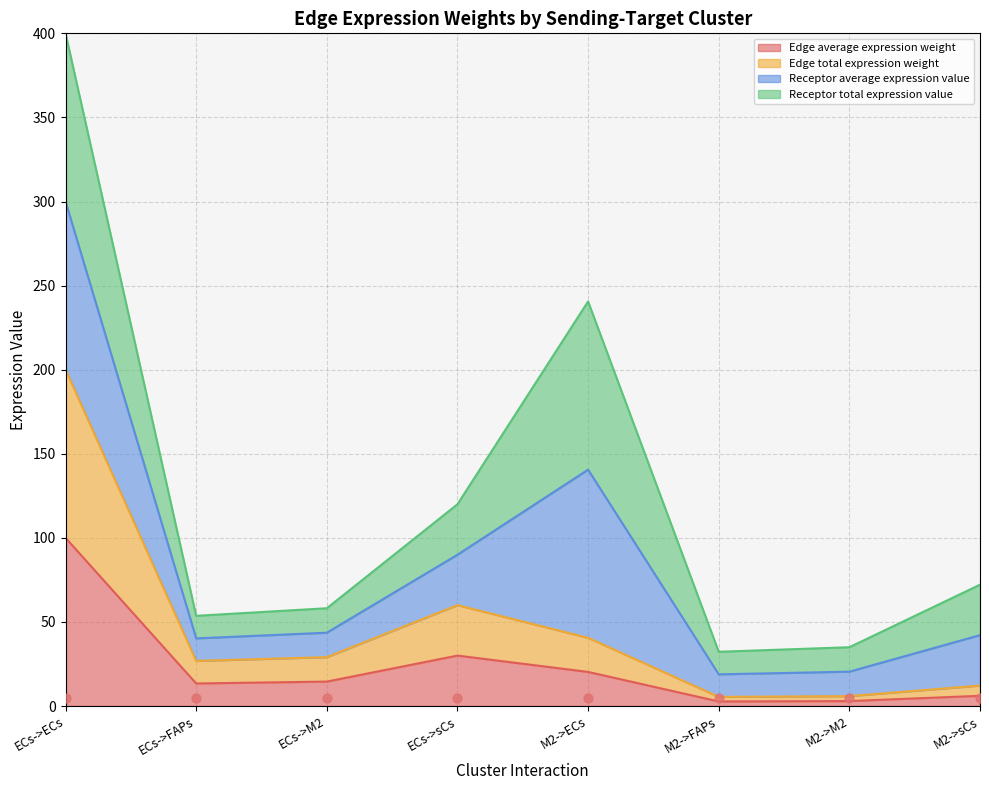

Is the value of Edge average expression weight at ECs->M2 greater than the value of Edge total expression weight at ECs->ECs?

No